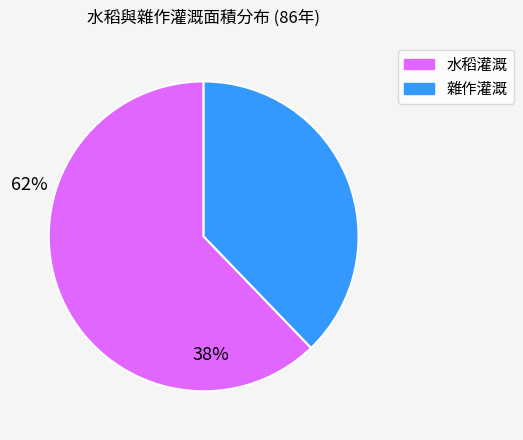

Combined, do 雜作灌溉 and 水稻灌溉 account for over 50%?

Yes